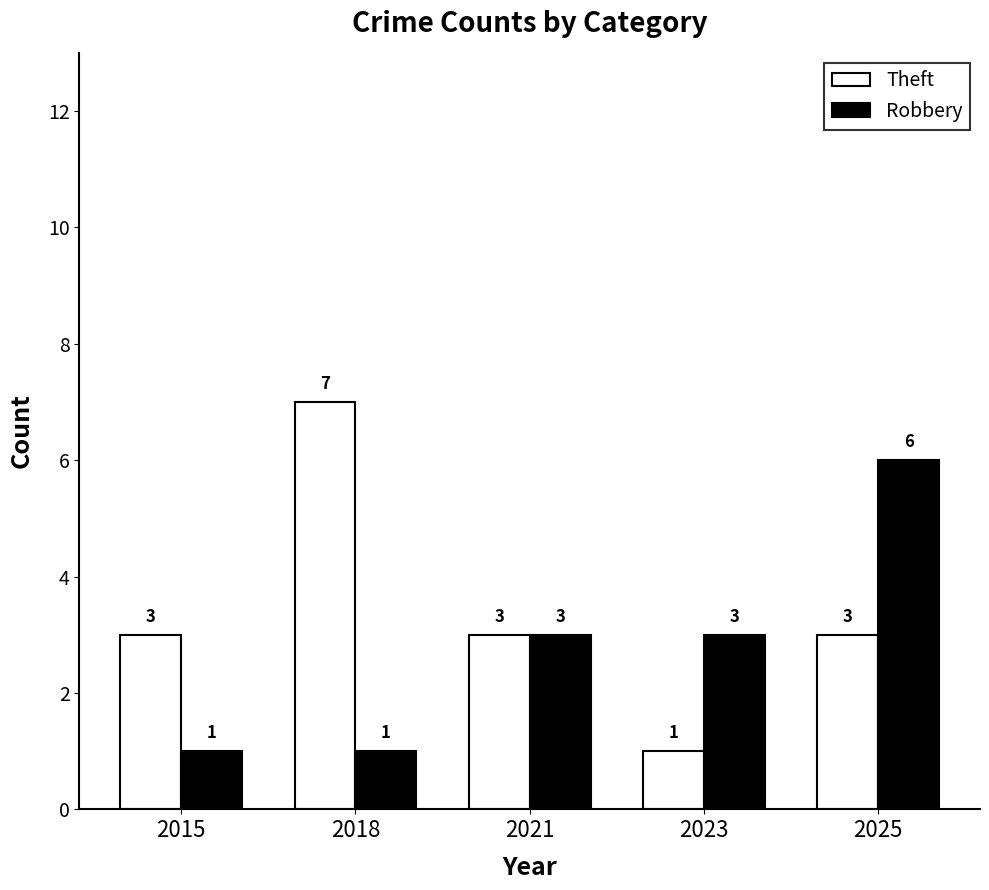

What is the minimum value shown in the chart?

1